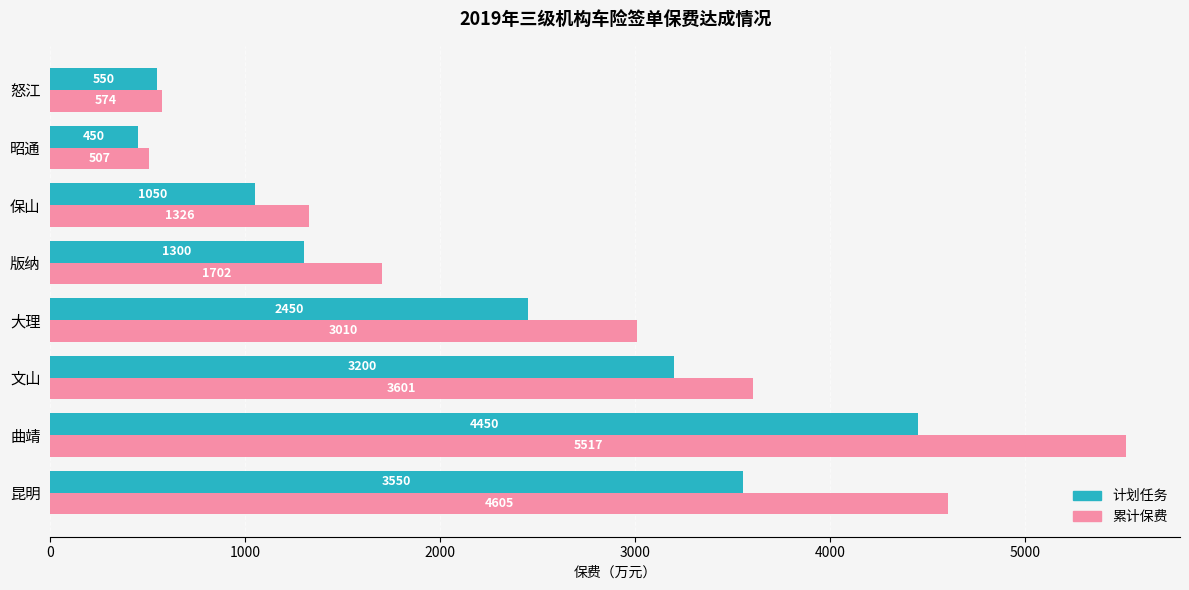

Between 曲靖 and 保山, which series saw the biggest shift?

累计保费